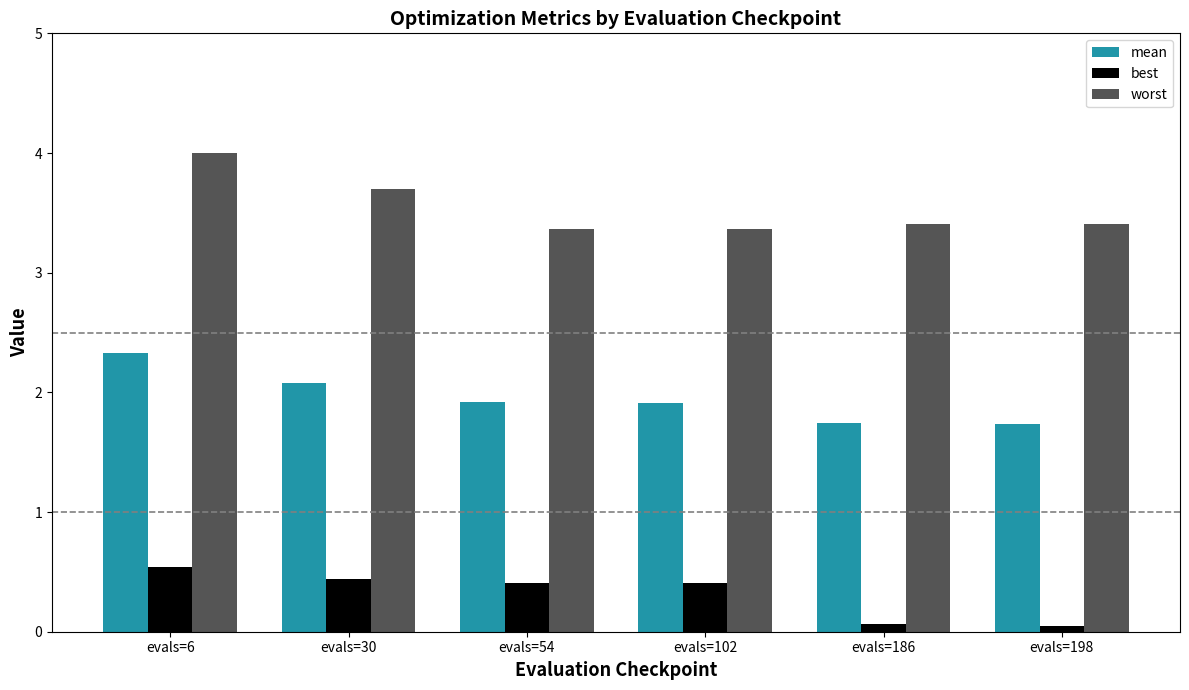

How many bars are there in total?

18